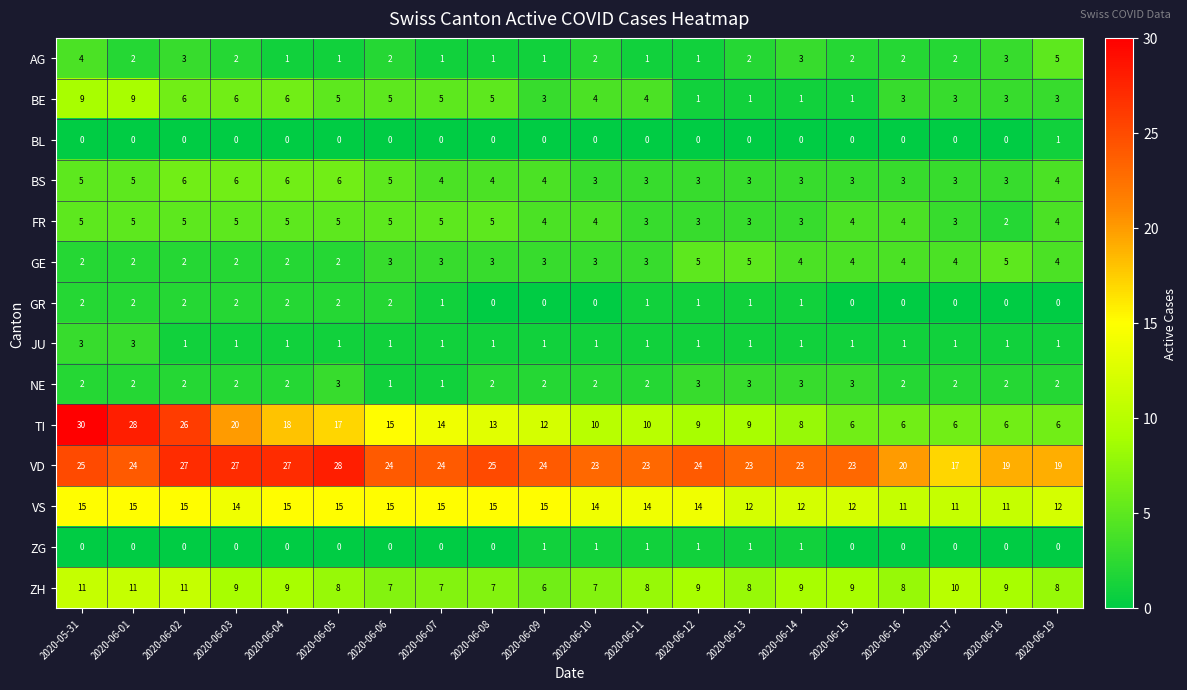

The value of VS at 2020-06-12 is 18. True or false?

False